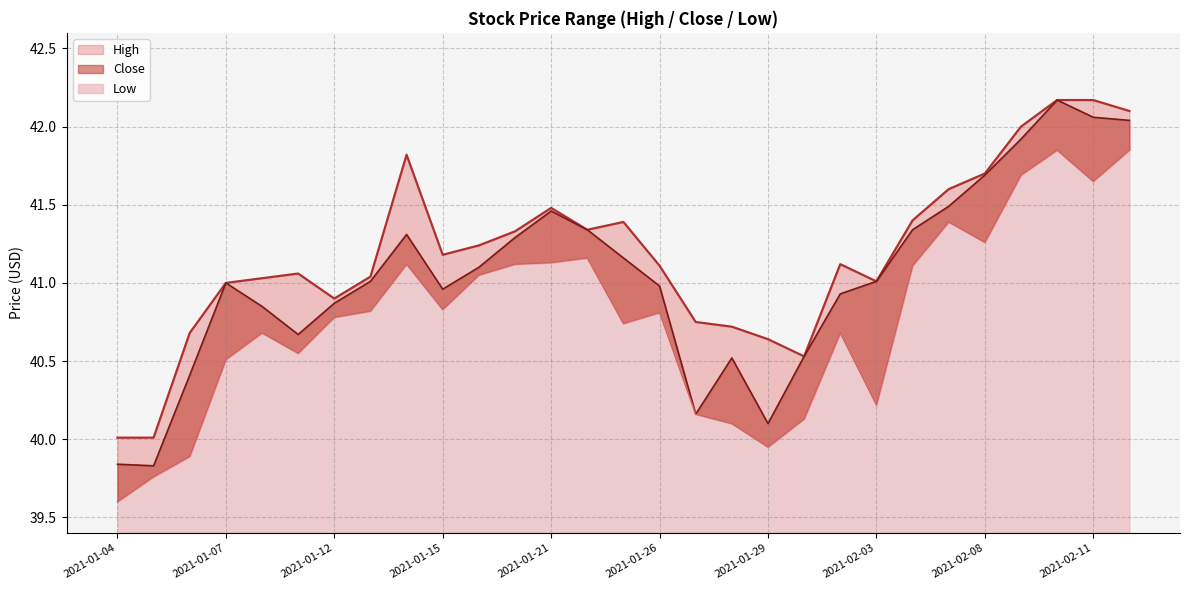

True or false: Close has a value of 41.3 at 2021-01-22.

True